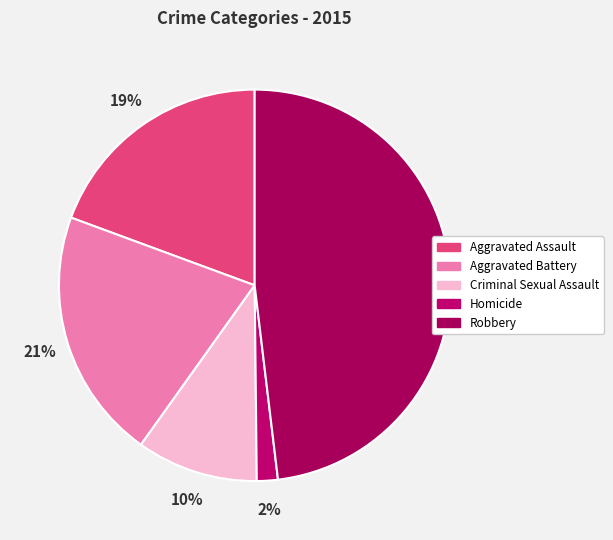

To the nearest percent, what is the combined percentage of Criminal Sexual Assault and Homicide?

12%